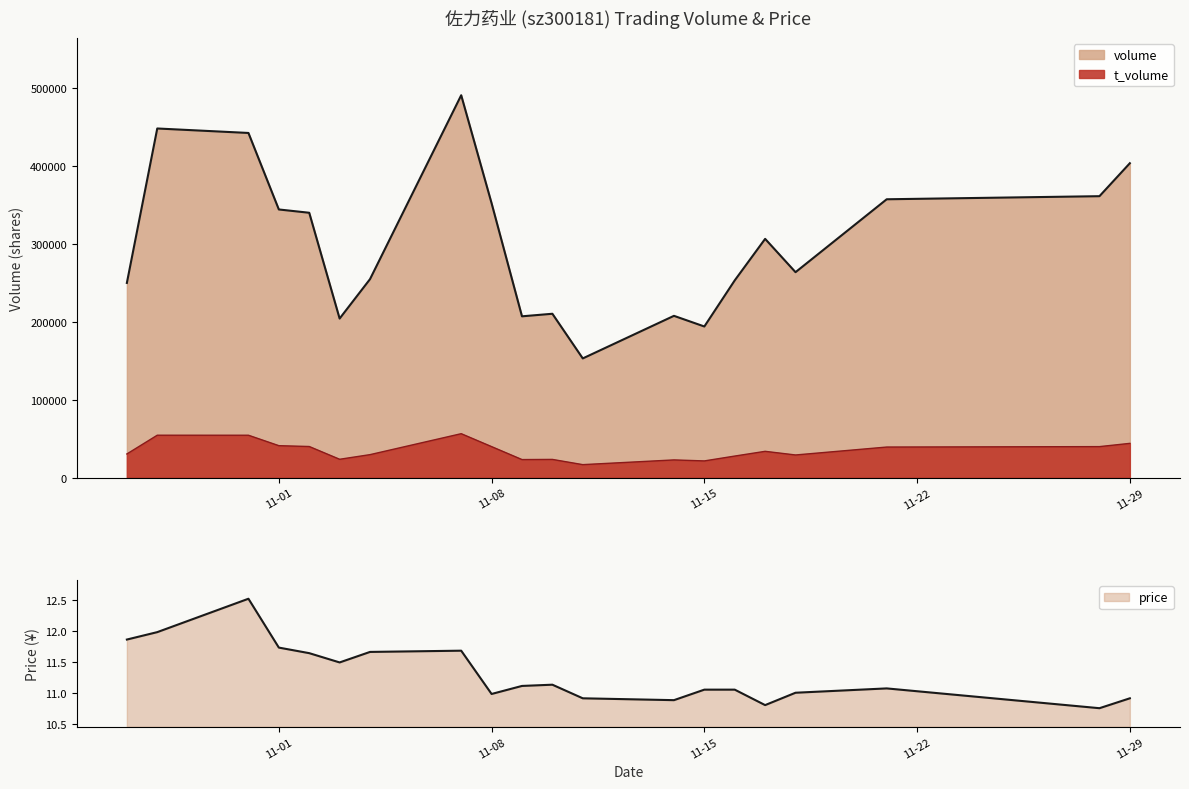

Between 2022-11-17 and 2022-11-11, which is larger?

2022-11-17